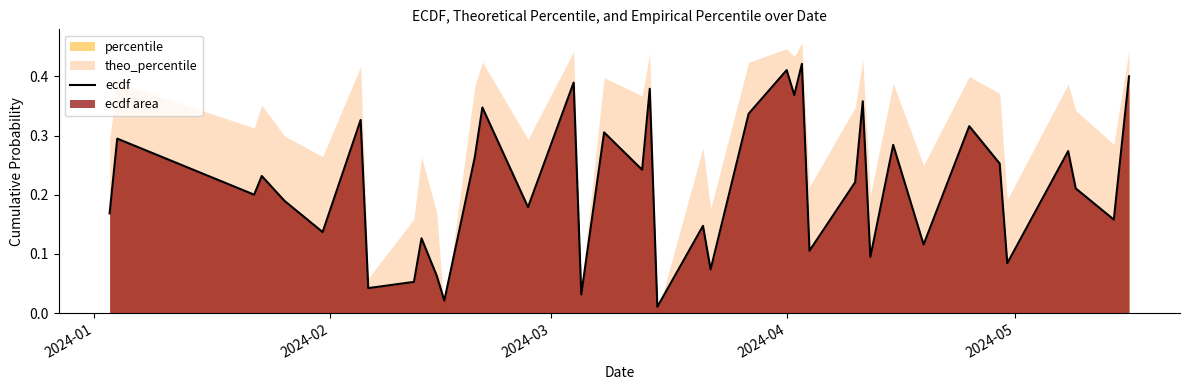

What is the average value?

0.2